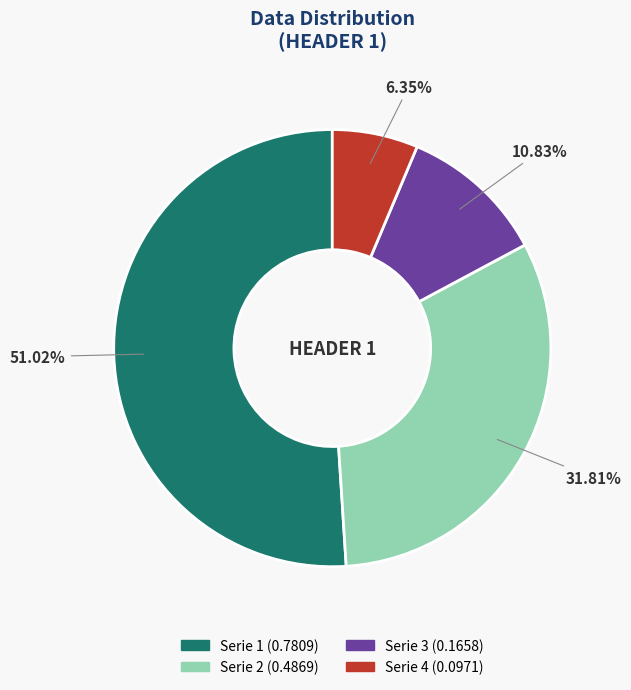

The Serie 2 slice represents 32% of the pie. True or false?

True